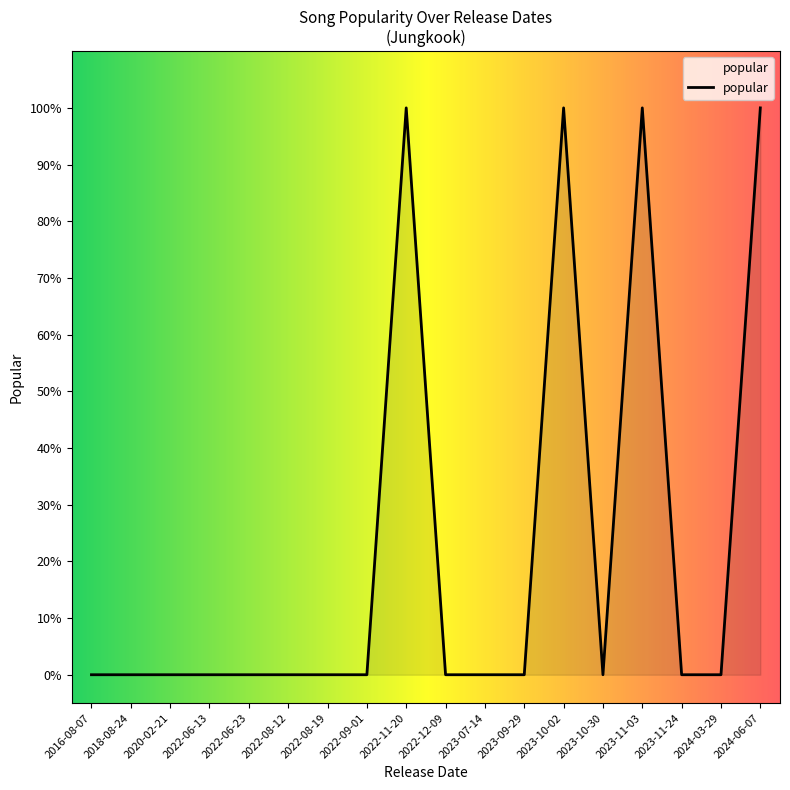

Which label corresponds to the smallest value in the chart?

2016-08-07